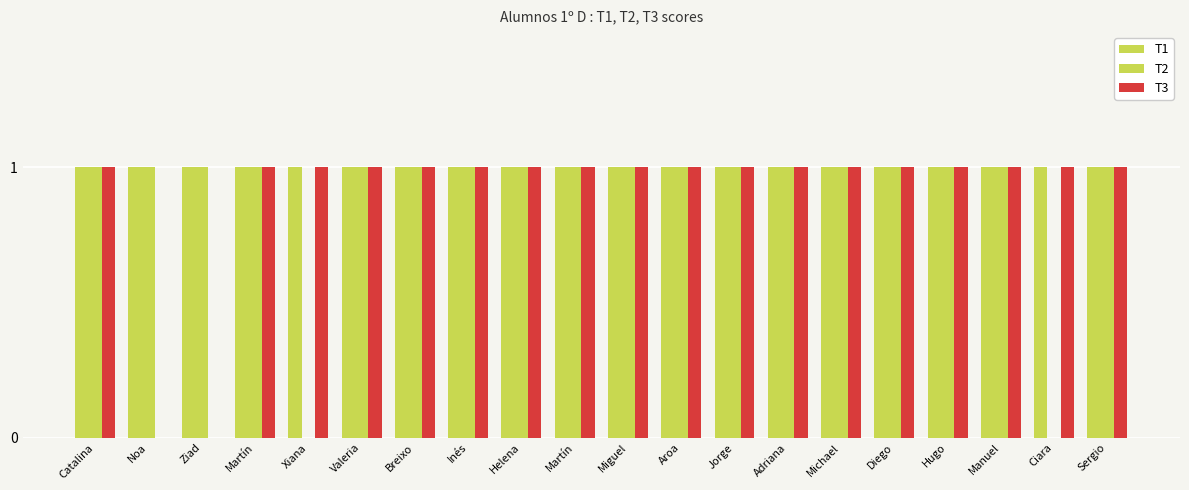

What is the sum of the T3 values at Martín and Jorge?

2